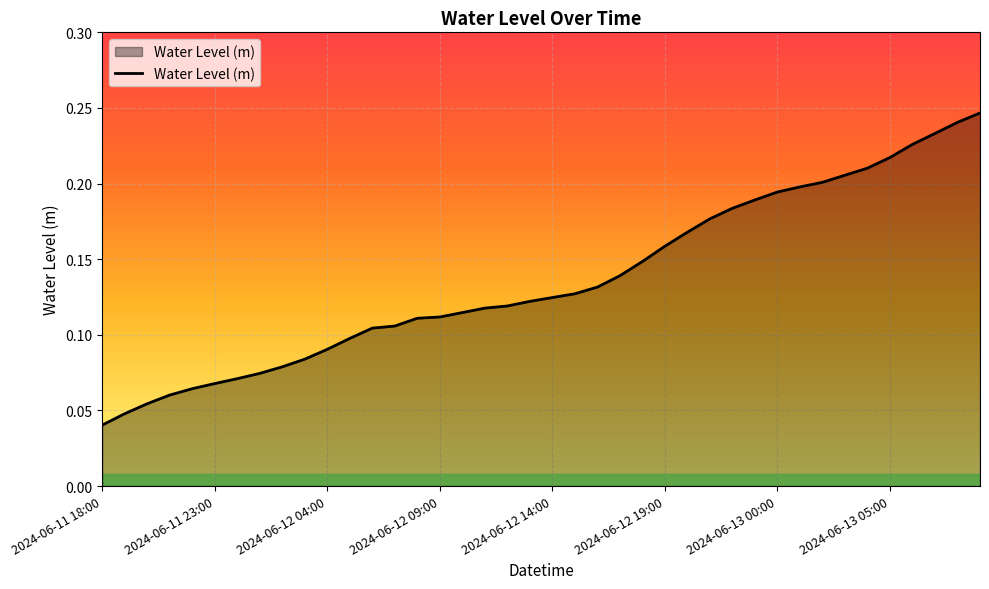

What is the average value?

0.1